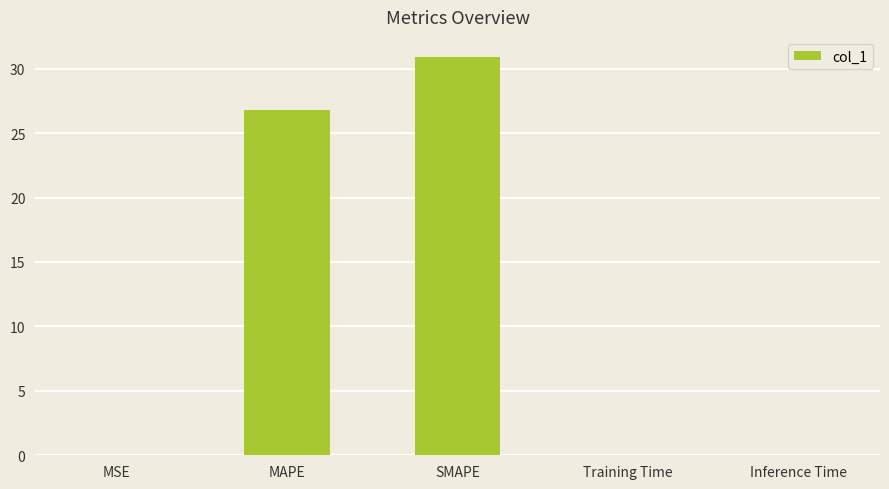

Which category has the highest value across all series?

SMAPE